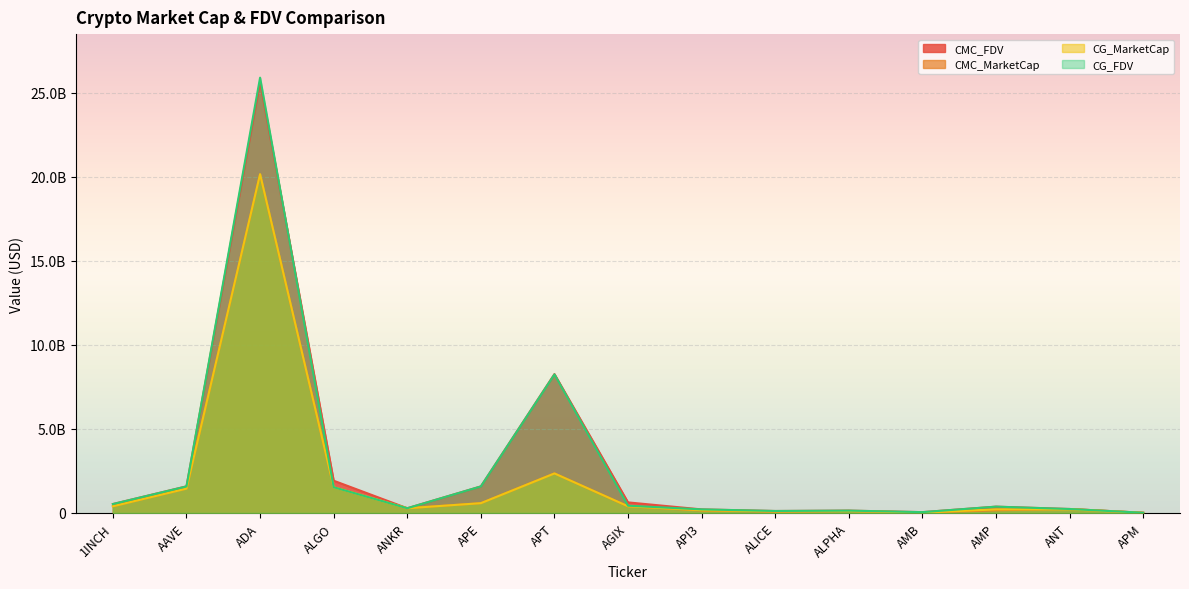

Which series changed the most between 1INCH and APT?

CMC_FDV